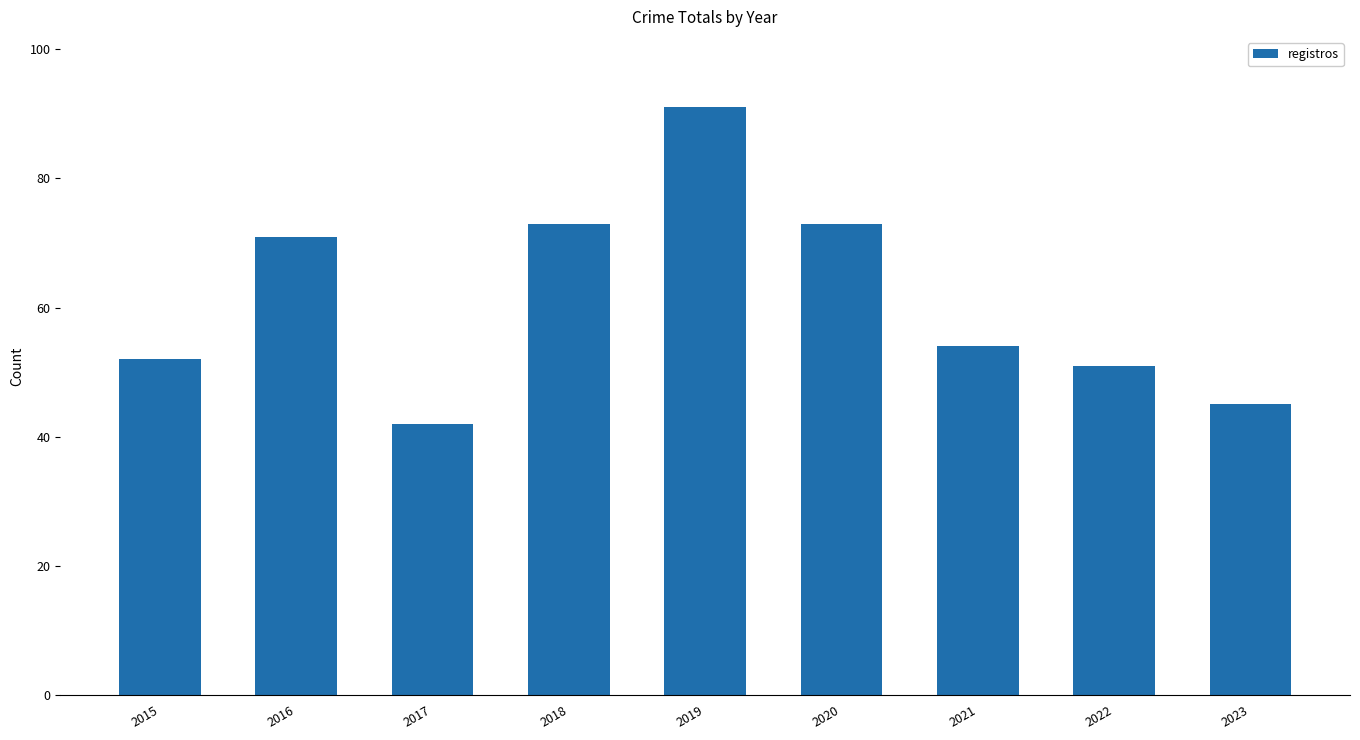

The value at 2017 is 42. True or false?

True